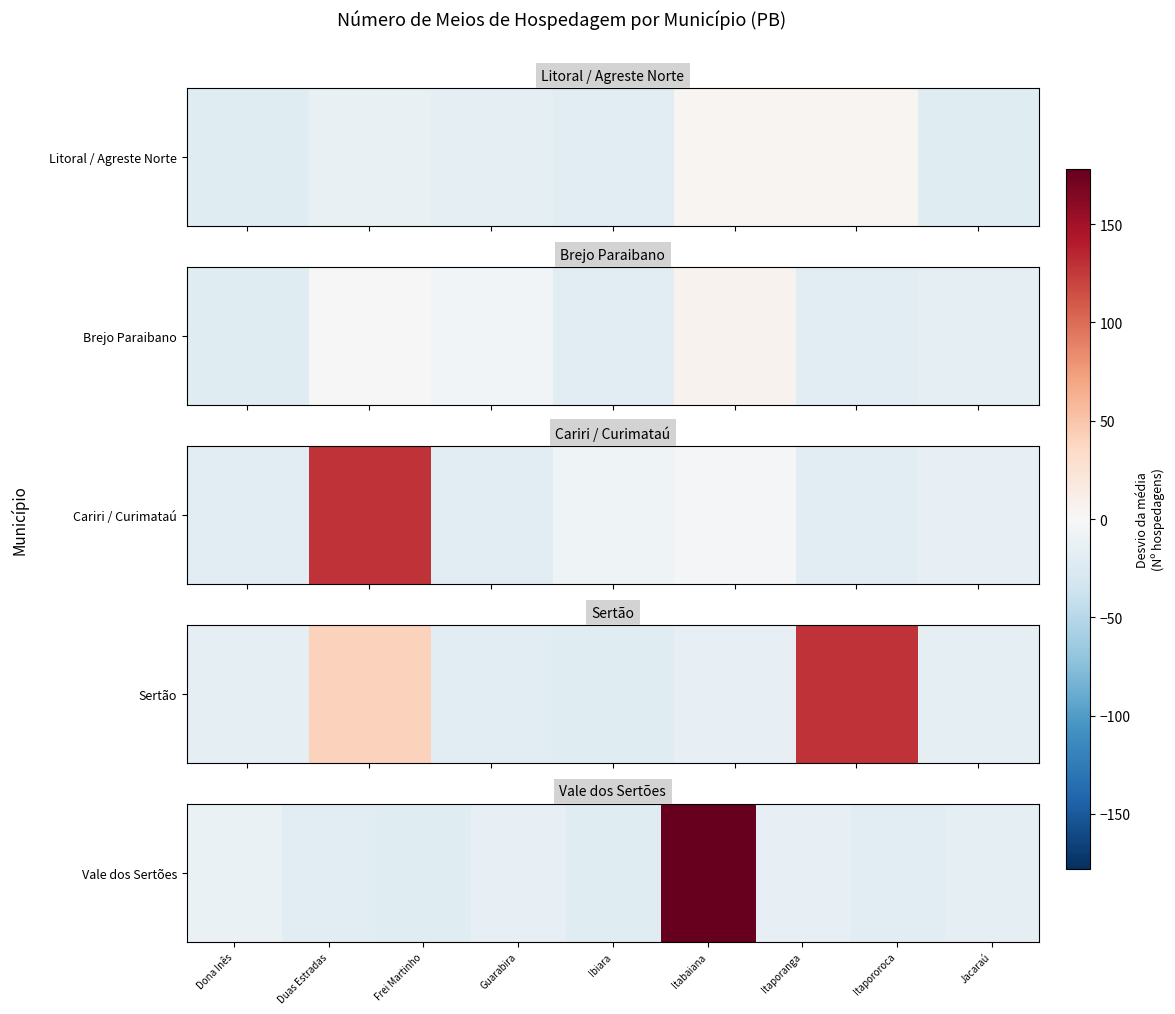

List the labels in order of value, largest first.

Itabaiana, Dona Inês, Itaporanga, Guarabira, Jacaraú, Itapororoca, Duas Estradas, Frei Martinho, Ibiara